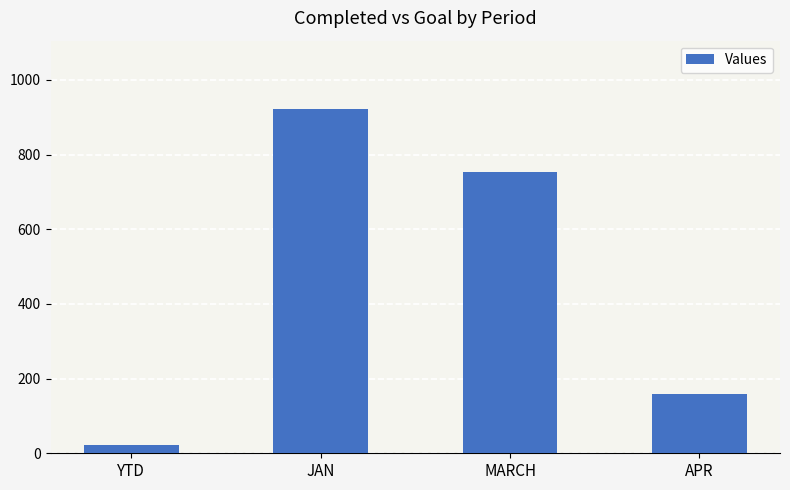

What is the label of the 2nd bar from the right?

MARCH